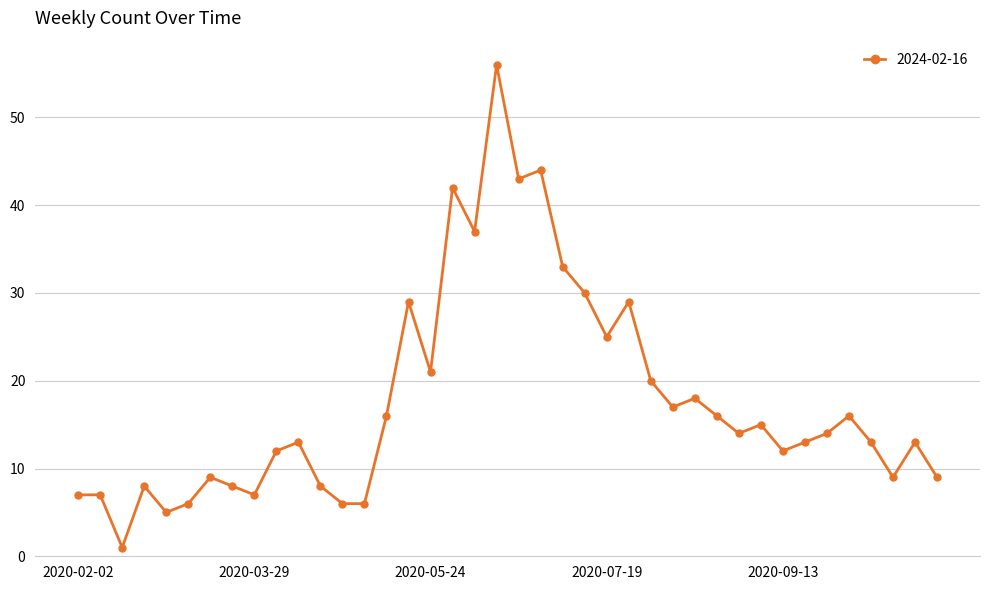

What is the maximum value shown in the chart?

56